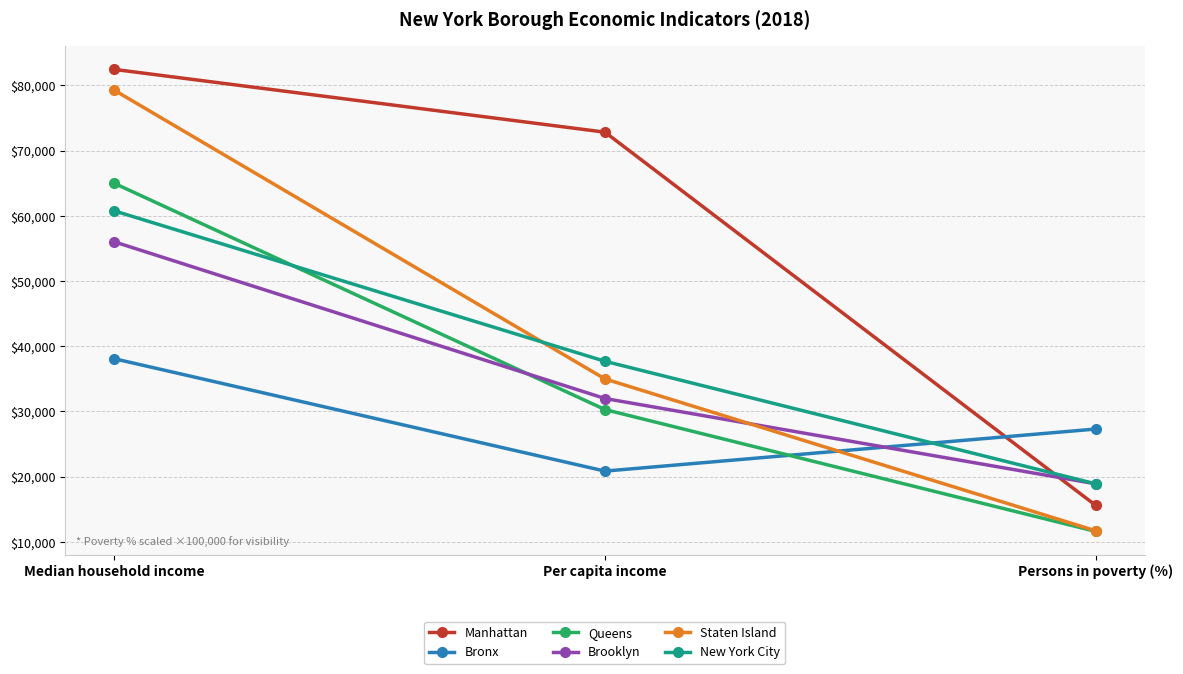

What is the value of the Staten Island point at the 3rd from the left?

11700.0